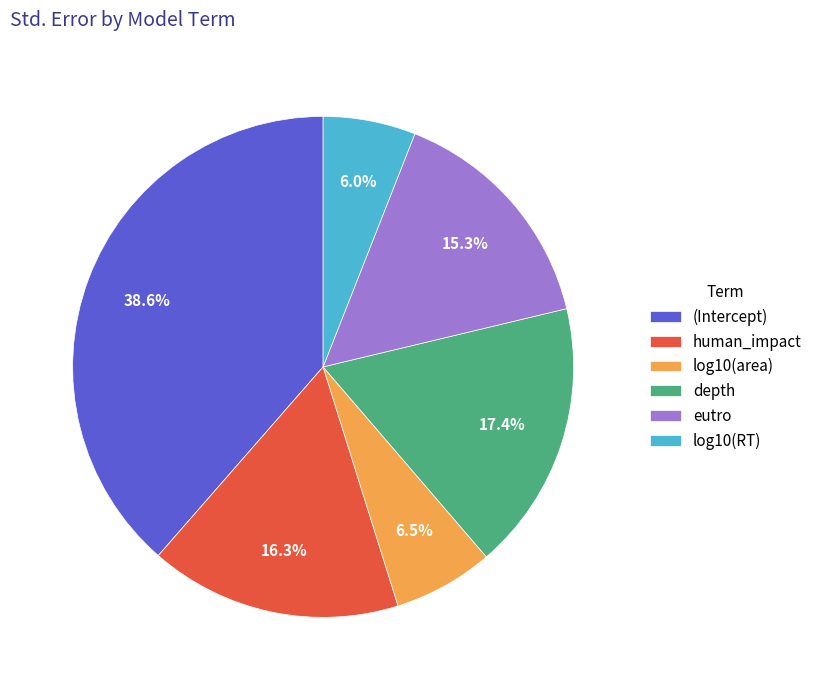

To the nearest percent, what is the average slice percentage?

17%